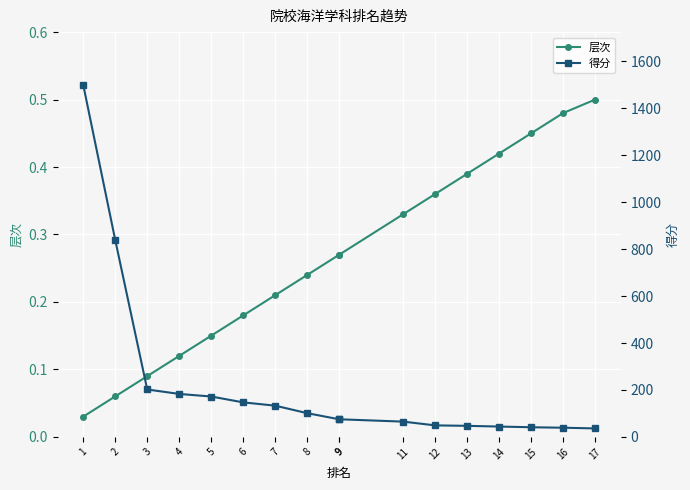

Rank the series by their average value, from lowest to highest.

层次, 得分